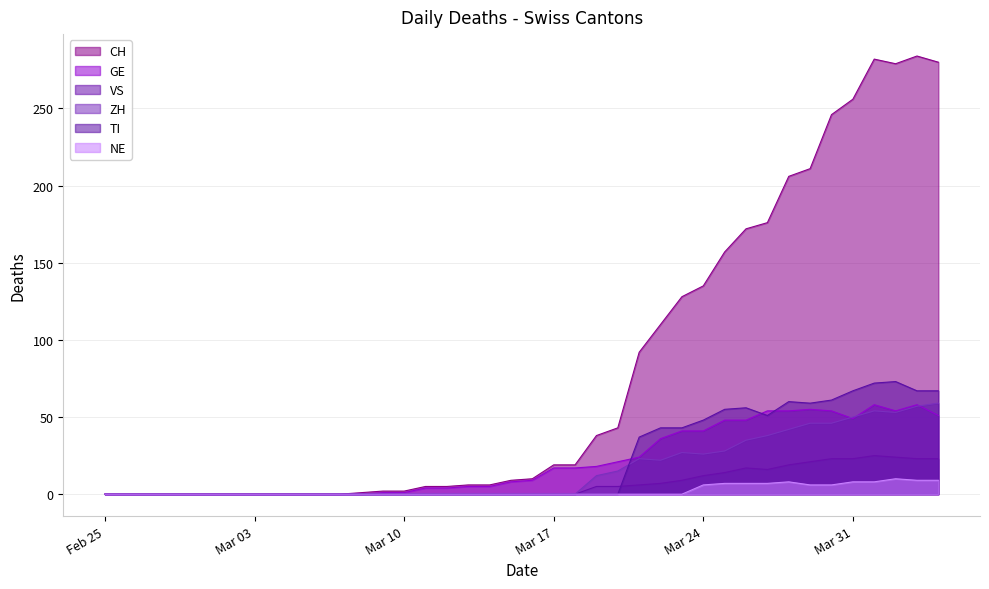

Which series has the widest spread of values?

CH